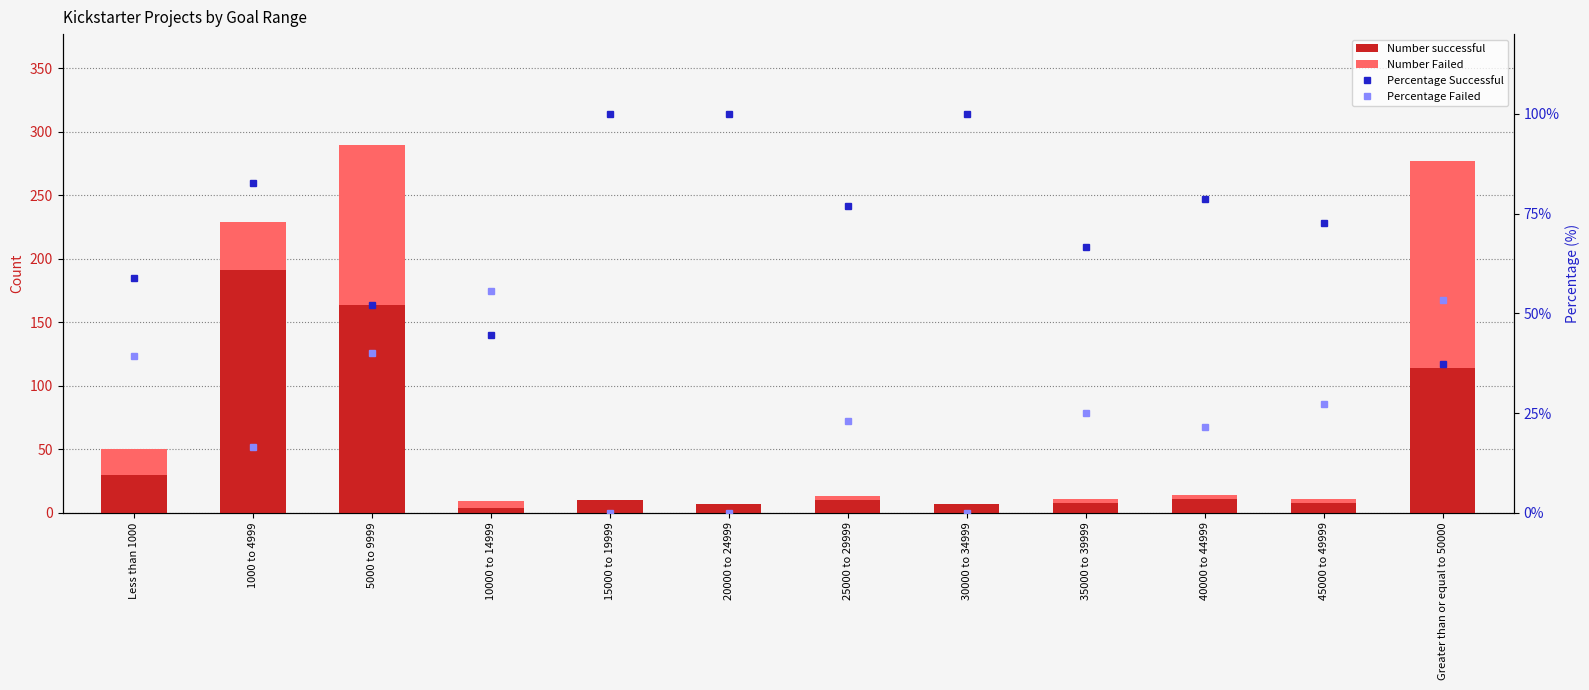

At which category does the chart reach its peak across all series?

1000 to 4999